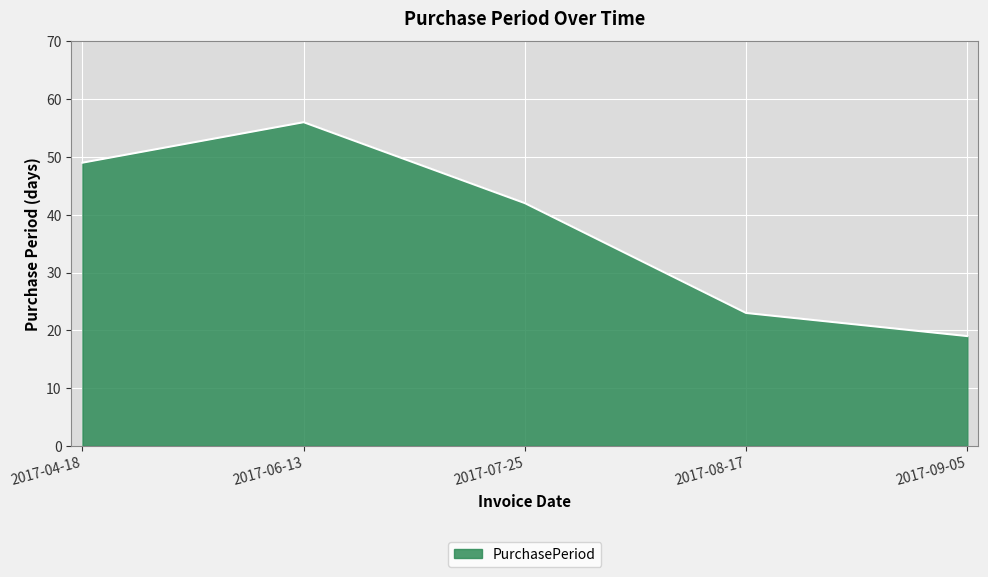

What is the ratio of the value at 2017-09-05 to the value at 2017-04-18?

0.4